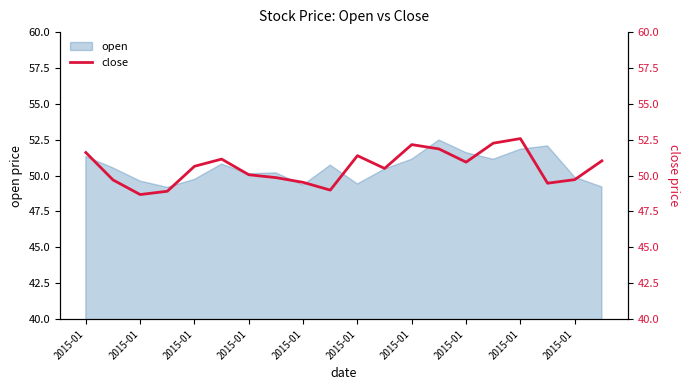

How many lines are shown in the chart?

1